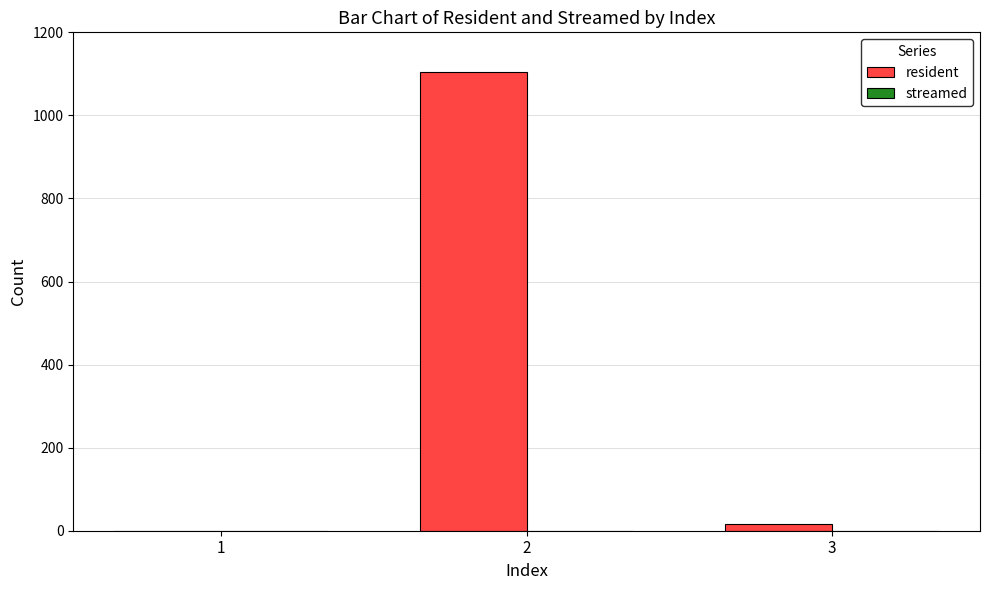

What is the sum of all values?

1121